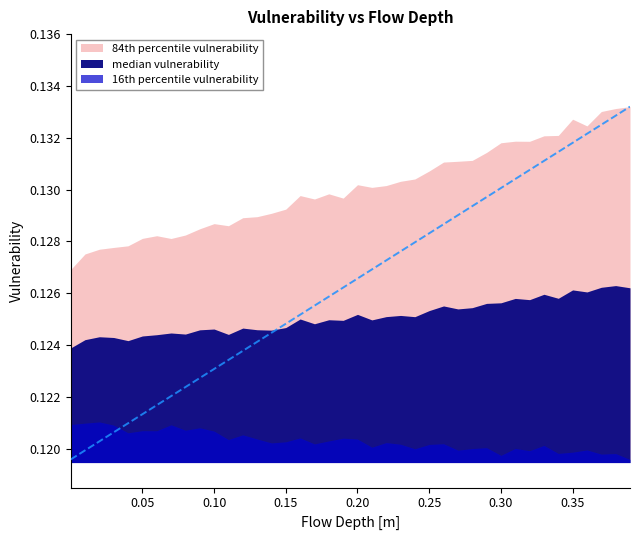

Is it true that 16th percentile vulnerability equals 0.0 at 10?

False